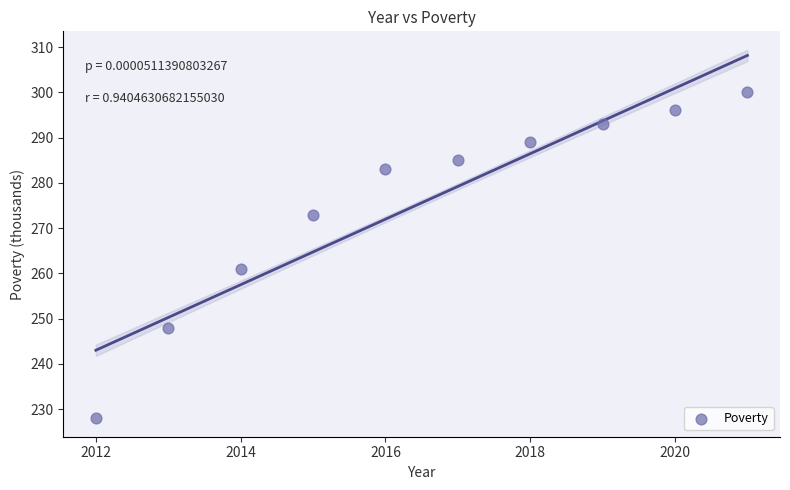

What is the average Y value?

276